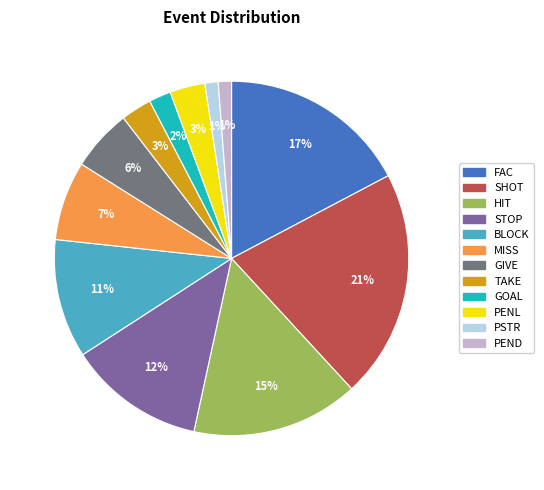

Does any single category account for the majority?

No